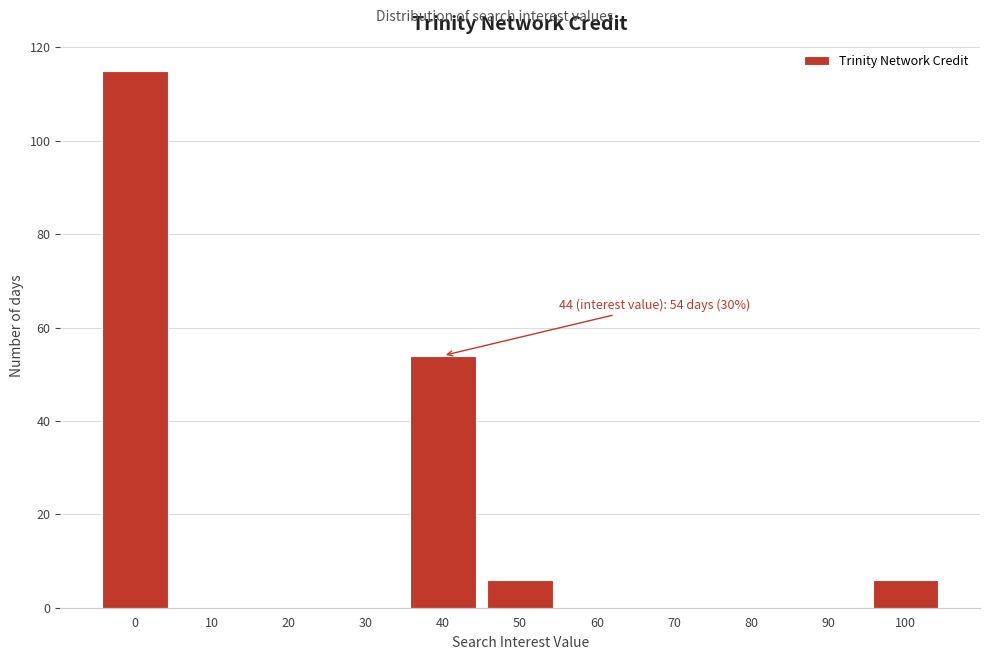

Reading right to left, list all the values displayed in this chart.

100=6	90=0	80=0	70=0	60=0	50=6	40=54	30=0	20=0	10=0	0=115